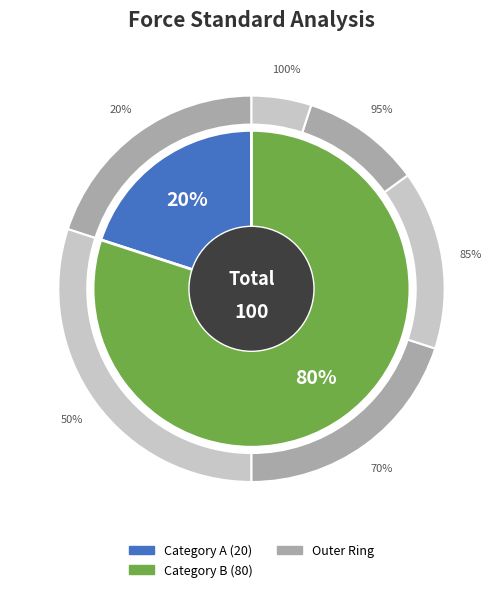

Count the number of slices in the pie.

2